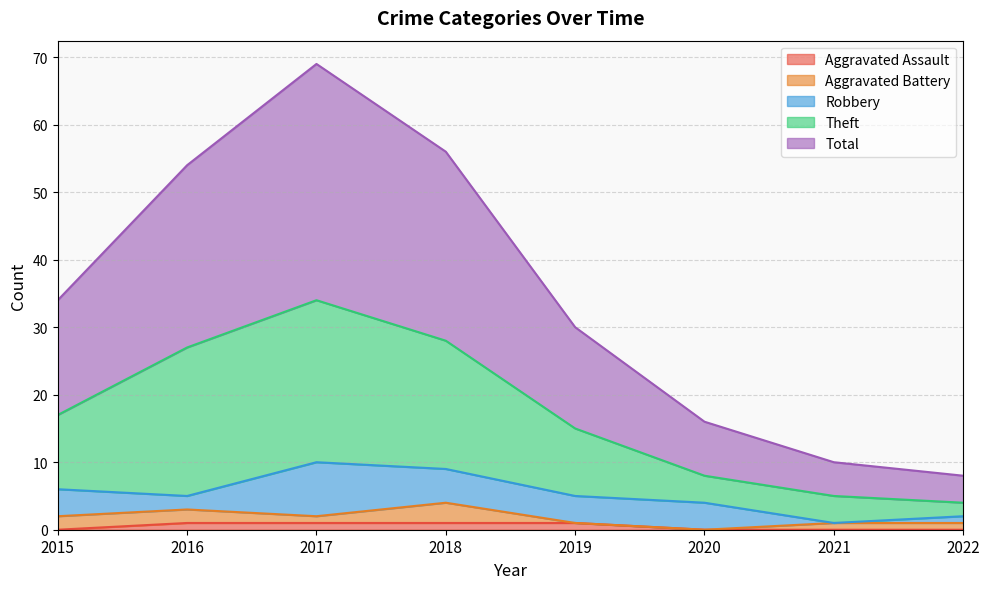

What is the difference between the second highest and minimum values in the Total series?

48